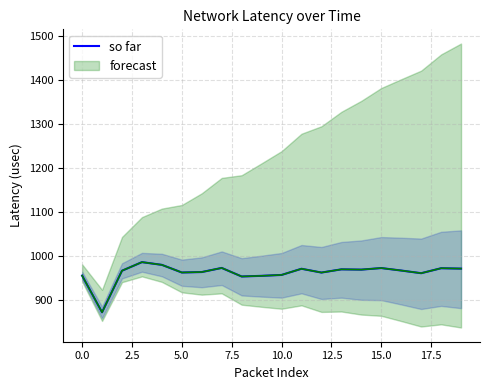

How many values exceed 965?

11